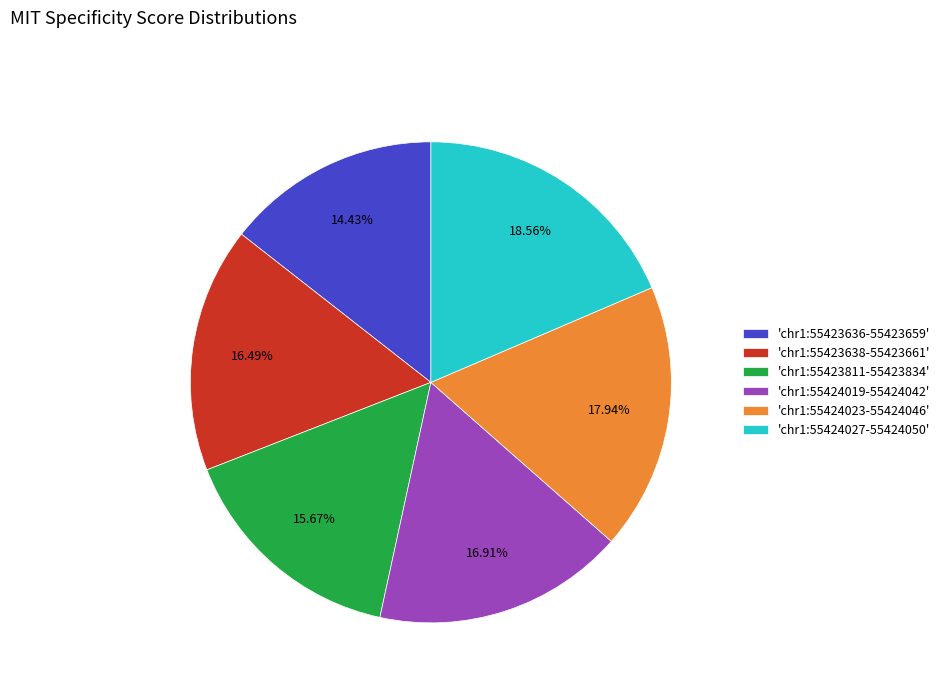

What is the largest slice in the pie chart?

'chr1:55424027-55424050'